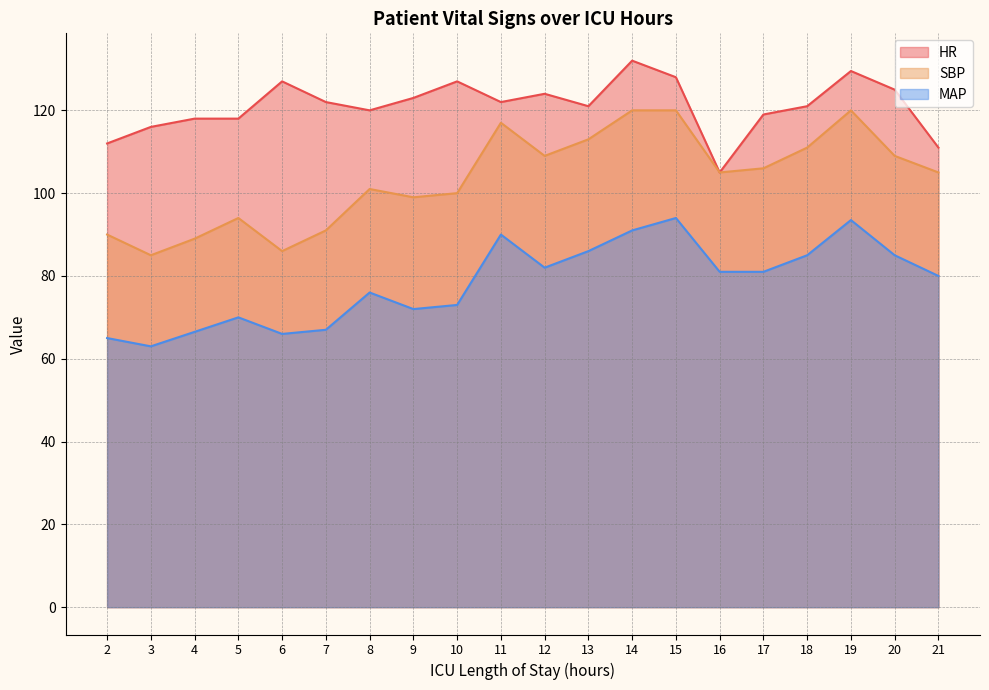

At 2, list the series in order from largest to smallest.

HR, SBP, MAP